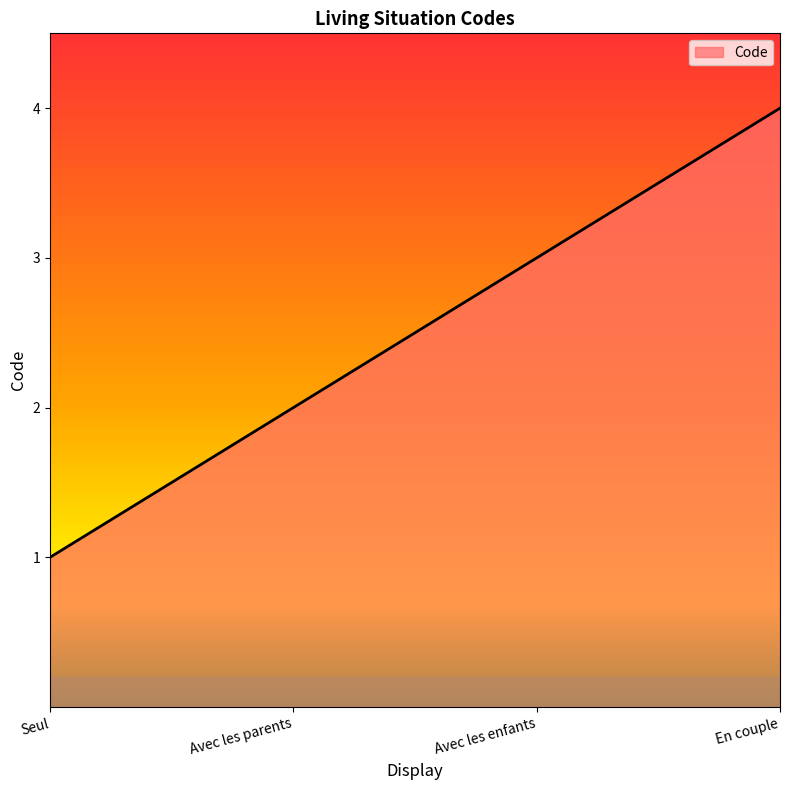

What position from the left is Avec les enfants?

3